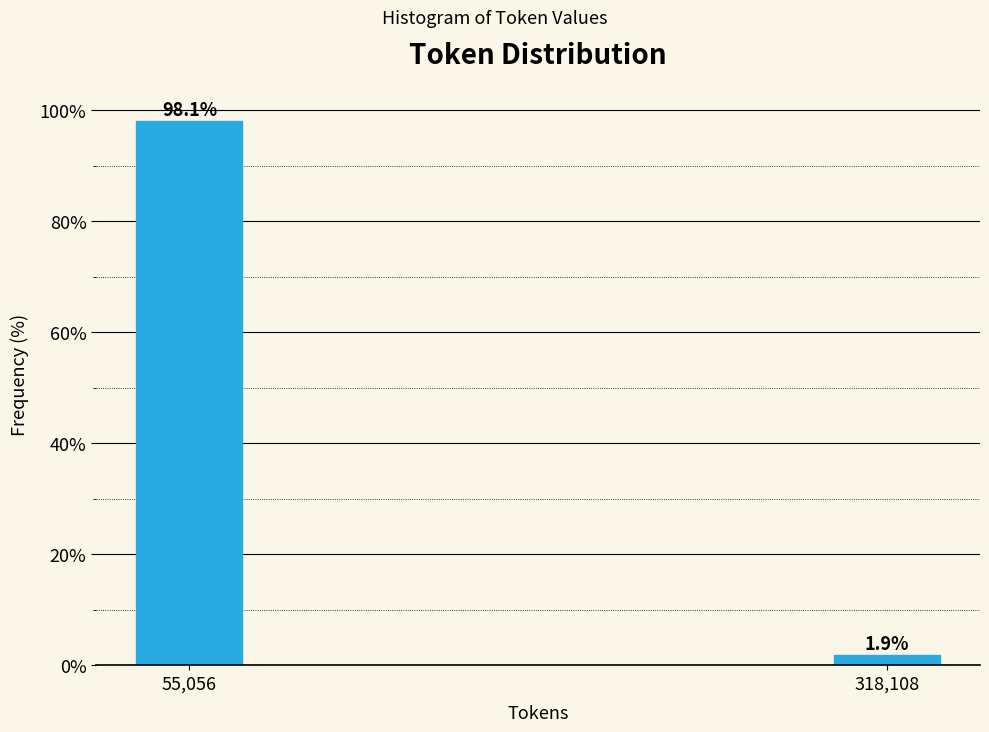

Reading left to right, what are all the values shown in this chart?

55,056=98.1	318,108=1.9